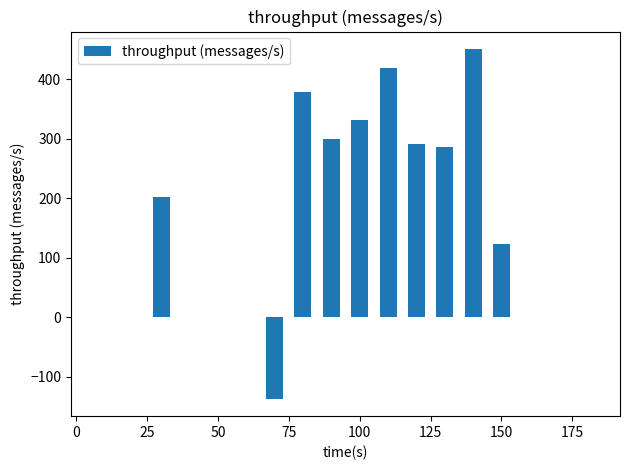

What is the maximum value shown in the chart?

451